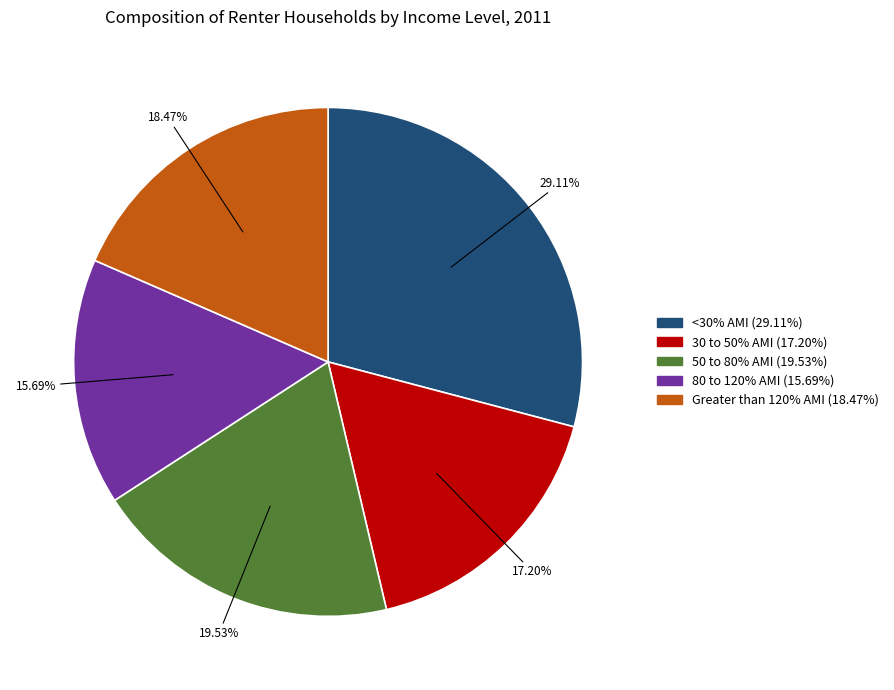

Do 80 to 120% AMI and Greater than 120% AMI together represent more than half of the pie?

No